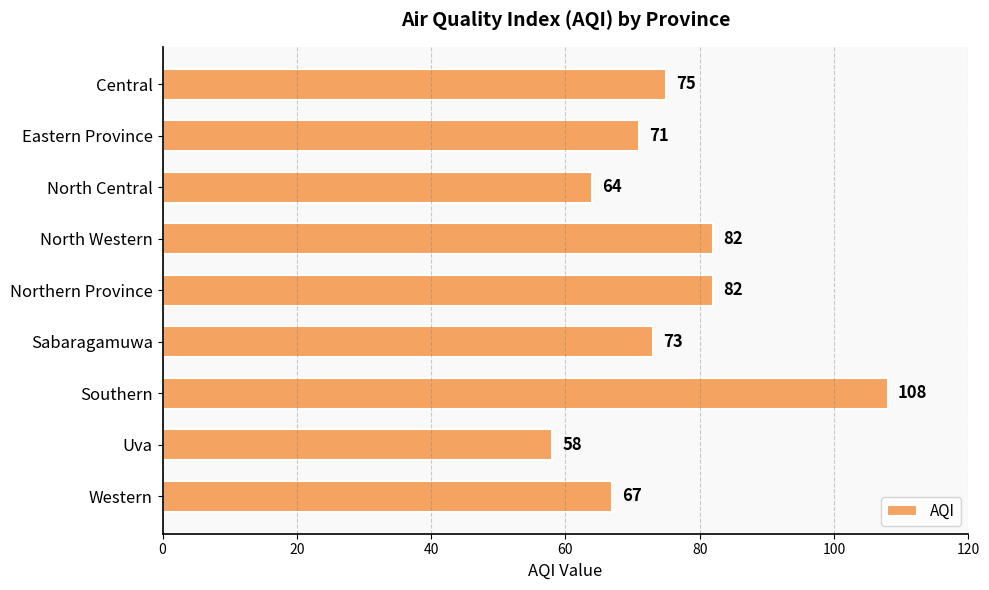

What is the difference between the values at Sabaragamuwa and Uva?

15